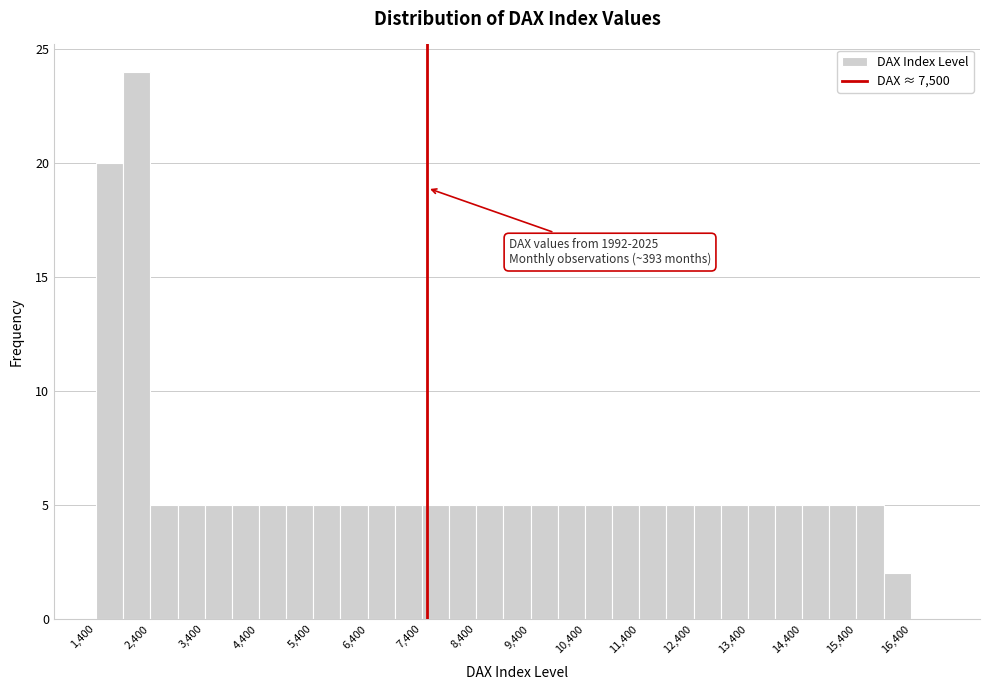

Which range on the x-axis has the tallest bar?

1900 to 2400